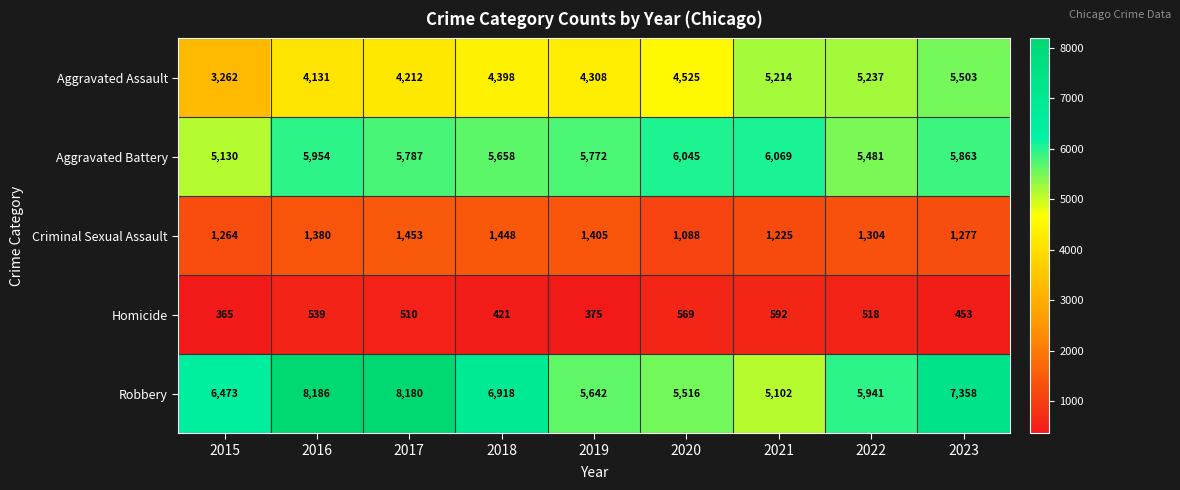

Rank the series by their maximum value, from highest to lowest.

Robbery, Aggravated Battery, Aggravated Assault, Criminal Sexual Assault, Homicide